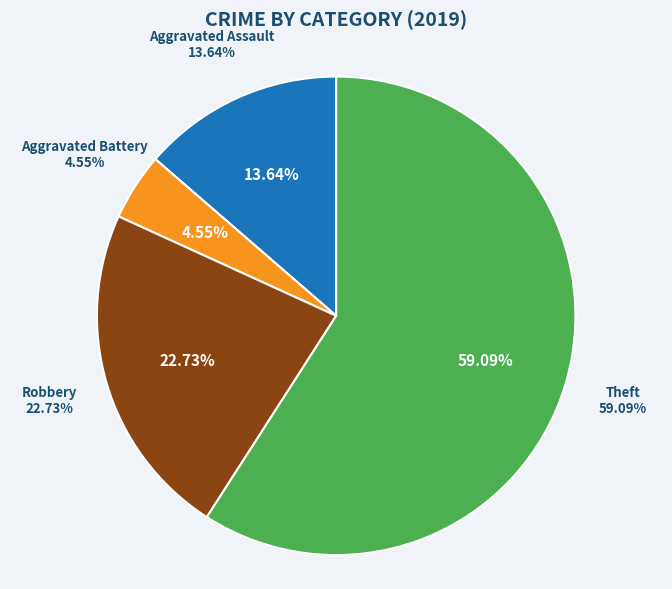

To the nearest percent, what is the average slice percentage?

25%